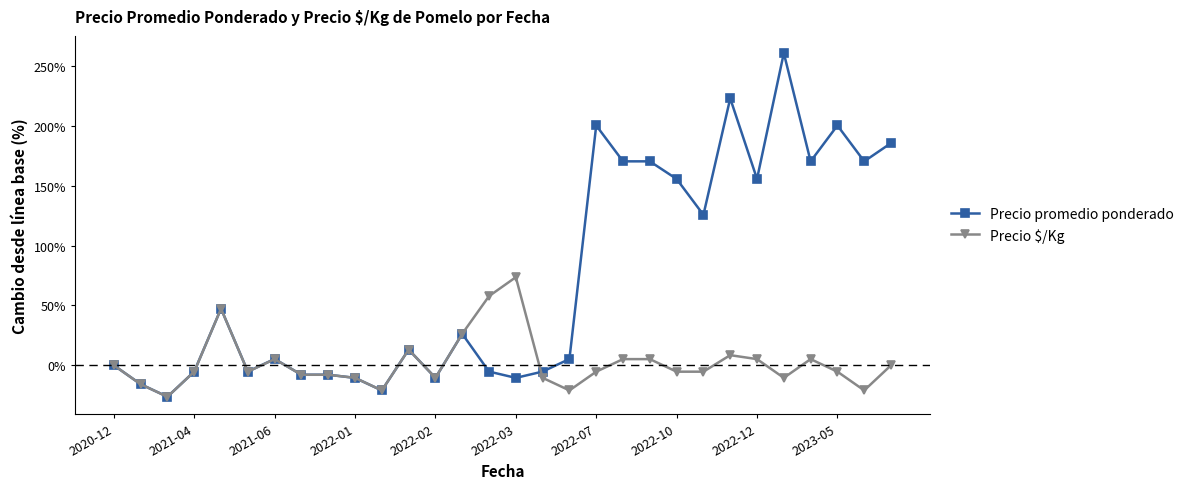

List the series in order of their overall mean, lowest first.

Precio $/Kg, Precio promedio ponderado